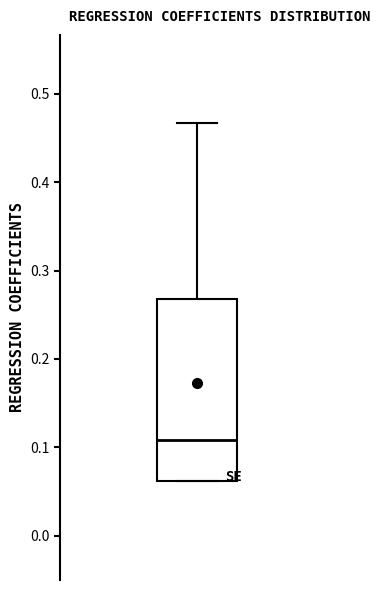

Where does the upper whisker of the box end on the y-axis? The values are not printed on the chart, so give them approximately, as read against the axis.

0.47